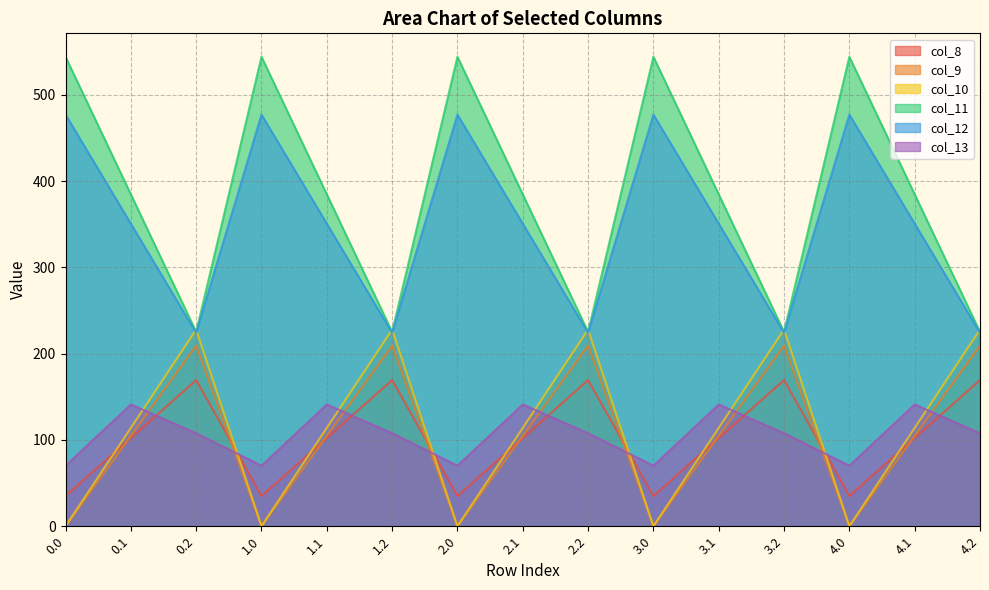

What is the highest value of the col_9 series?

209.6